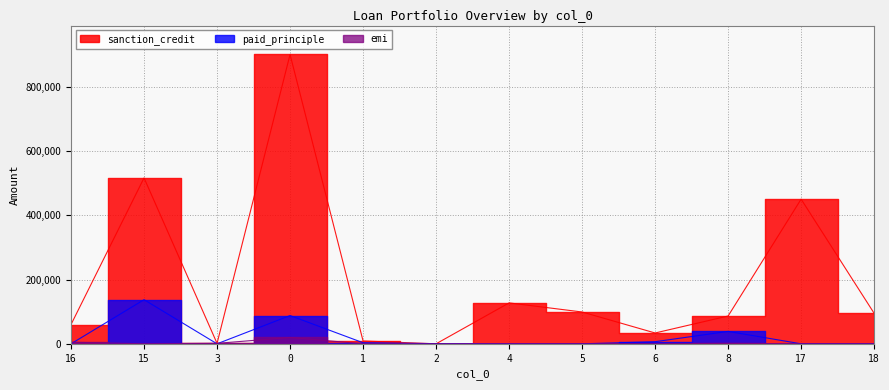

Reading right to left, what are all the values shown in this chart?

sanction_credit: 18=95000	17=450000	8=86500	6=33700	5=99000	4=127300	2=0	1=8896	0=900000	3=1426	15=516000	16=60000
paid_principle: 18=0	17=0	8=38629	6=6591	5=0	4=0	2=572	1=3336	0=87935	3=0	15=137262	16=0
emi: 18=0	17=0	8=1442	6=0	5=0	4=0	2=0	1=0	0=19784	3=1426	15=0	16=4996